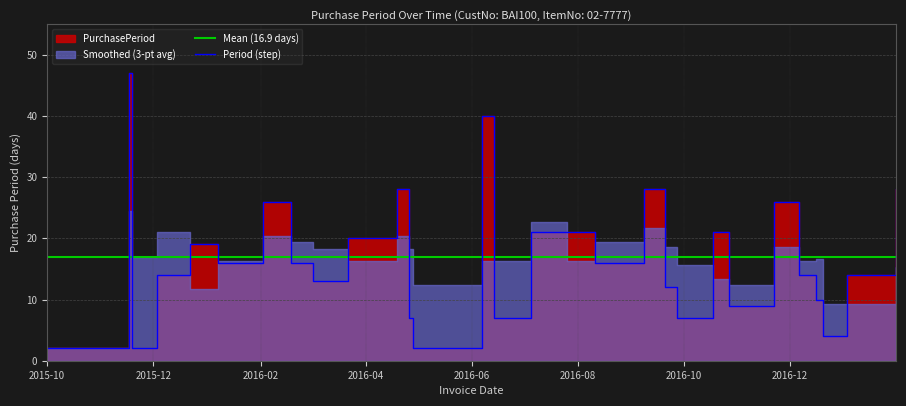

What is the difference between the maximum and minimum values?

45